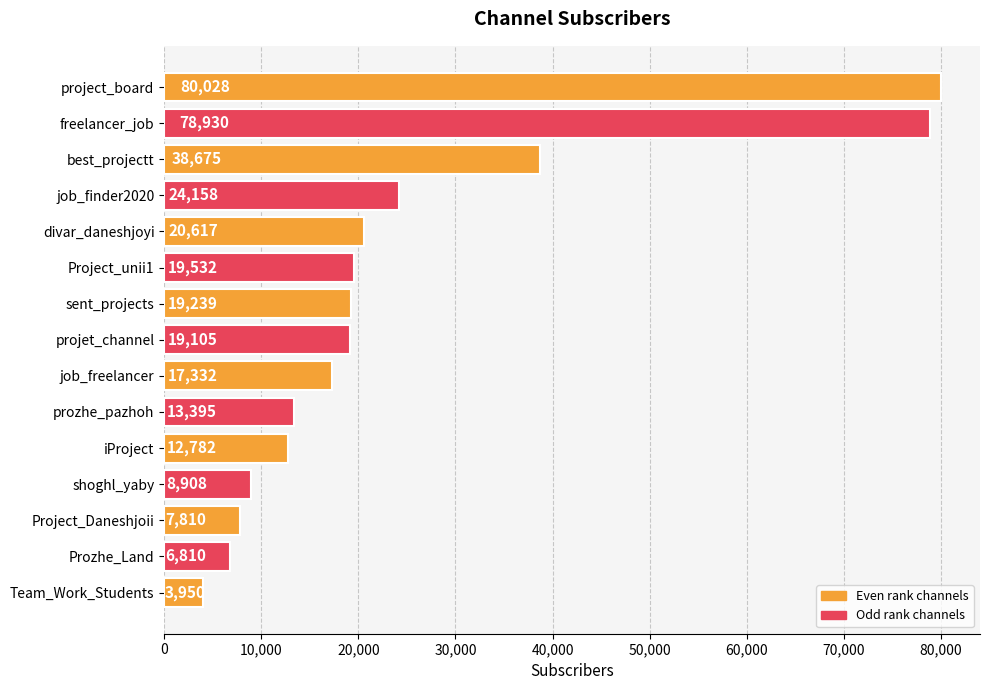

What is the minimum value shown in the chart?

3950